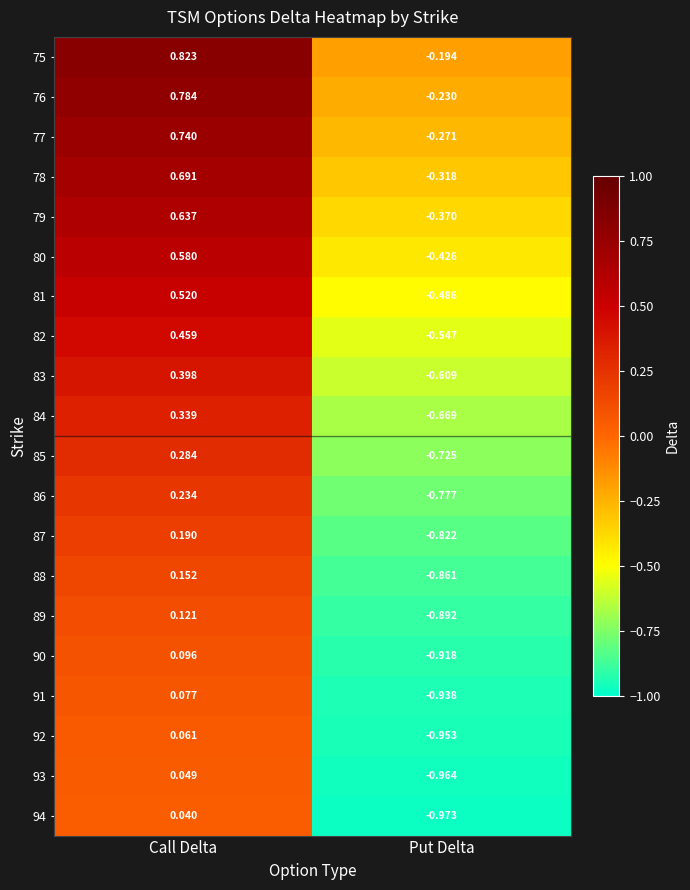

Rank the categories by 92 value from lowest to highest.

Put Delta, Call Delta